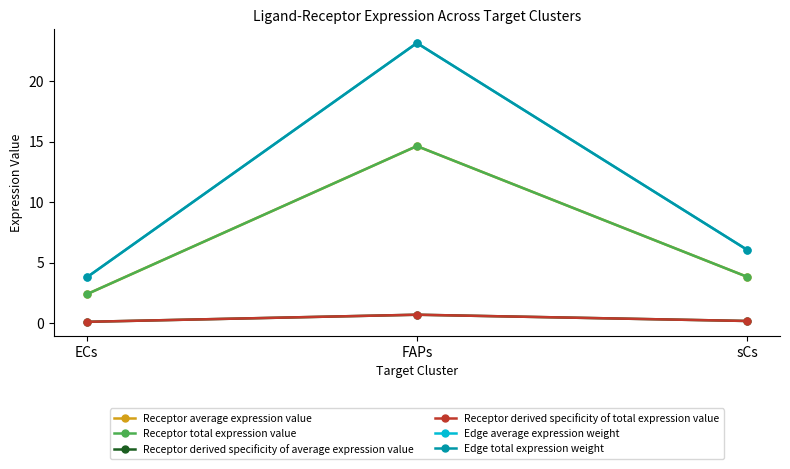

Is this an area chart (filled region under the line)?

No